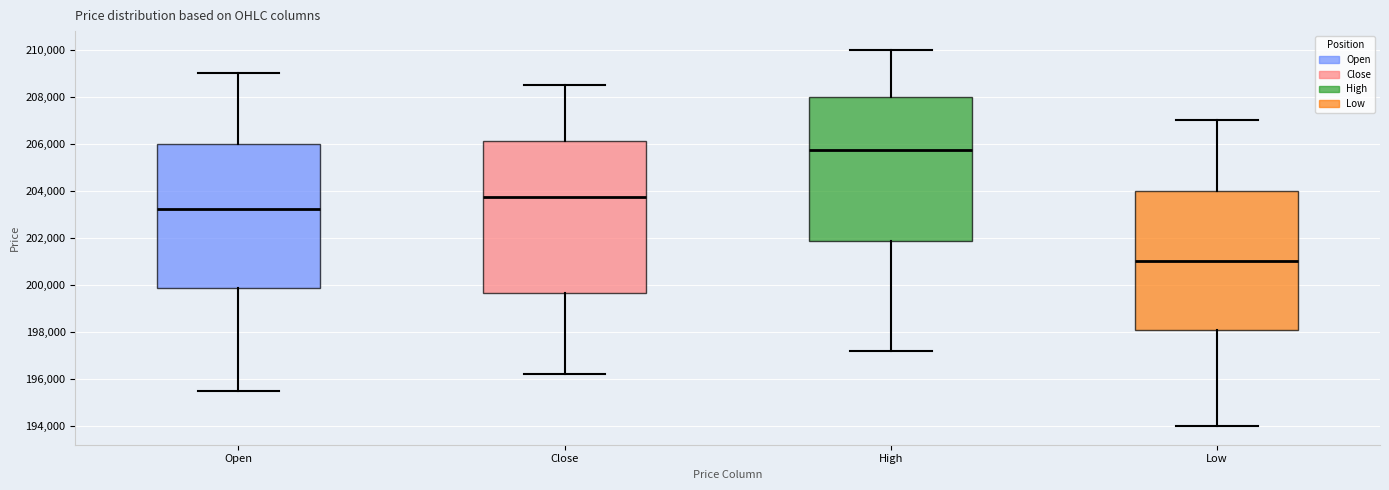

Which box's median line is the lowest?

Low